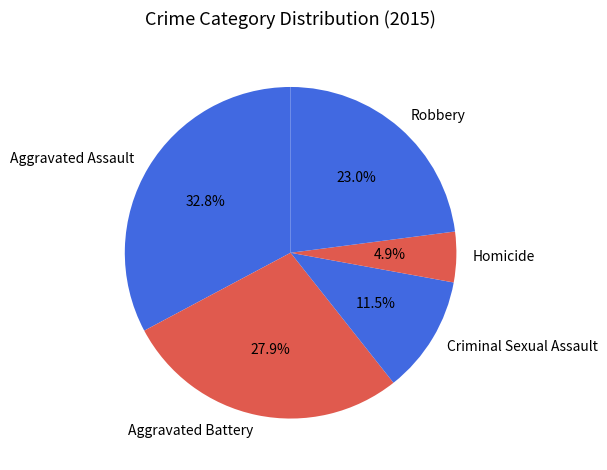

What percentage is NOT represented by Homicide?

95.1%